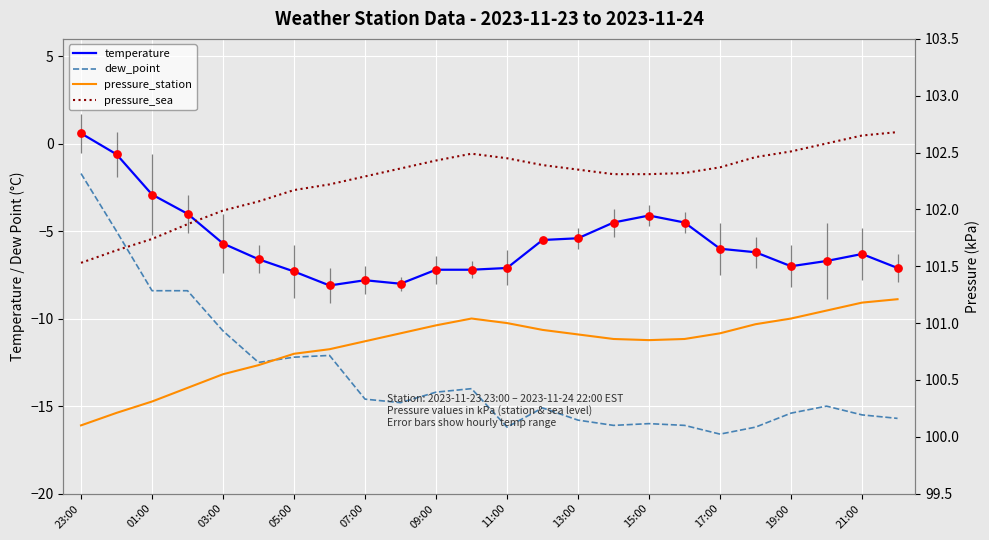

What are all the series names shown in the legend?

temperature, dew_point, pressure_station, pressure_sea